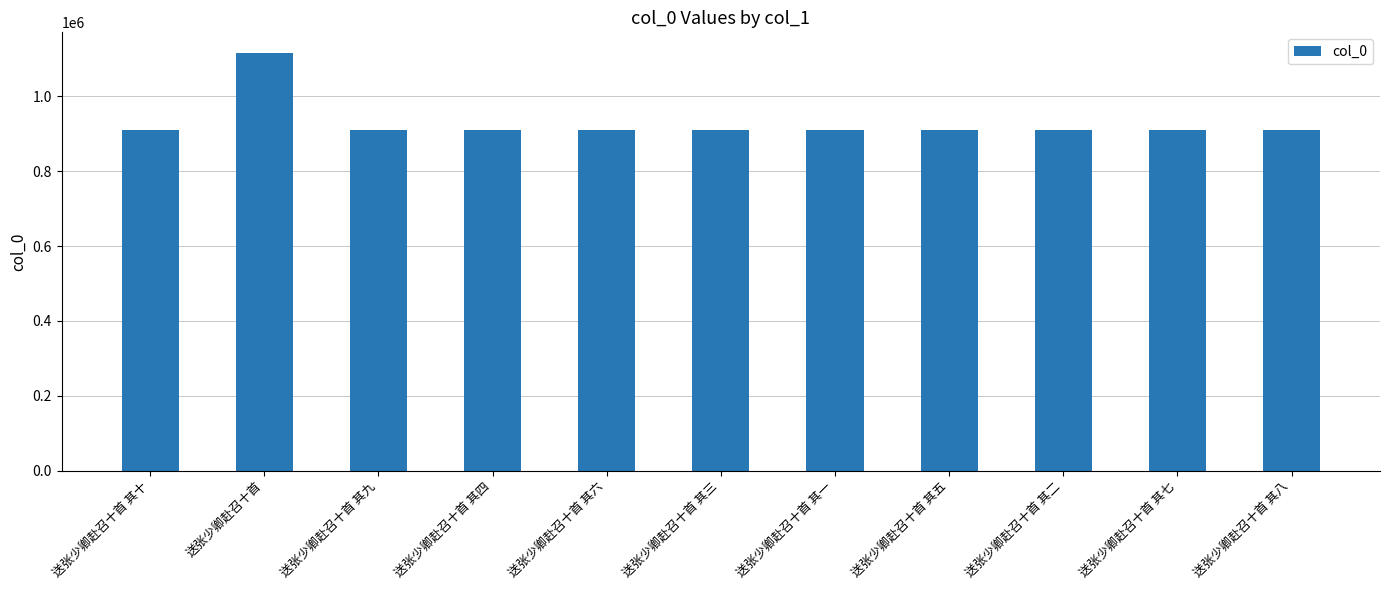

How many data points are less than 910250?

5